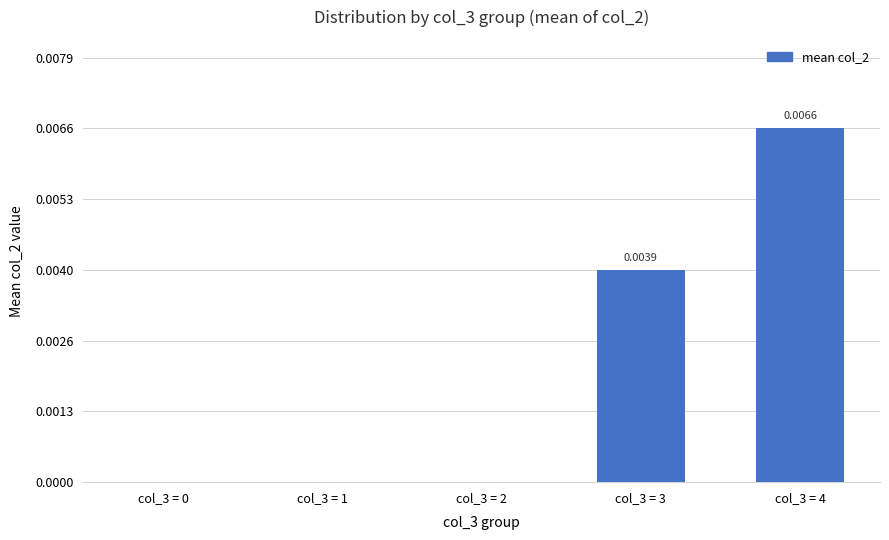

Does the chart contain stacked bars?

No